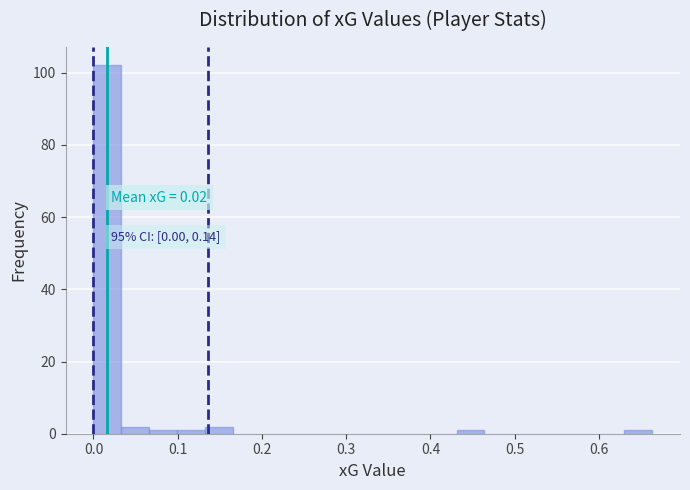

Read against the x-axis, roughly where is the centre of the tallest bar?

0.02